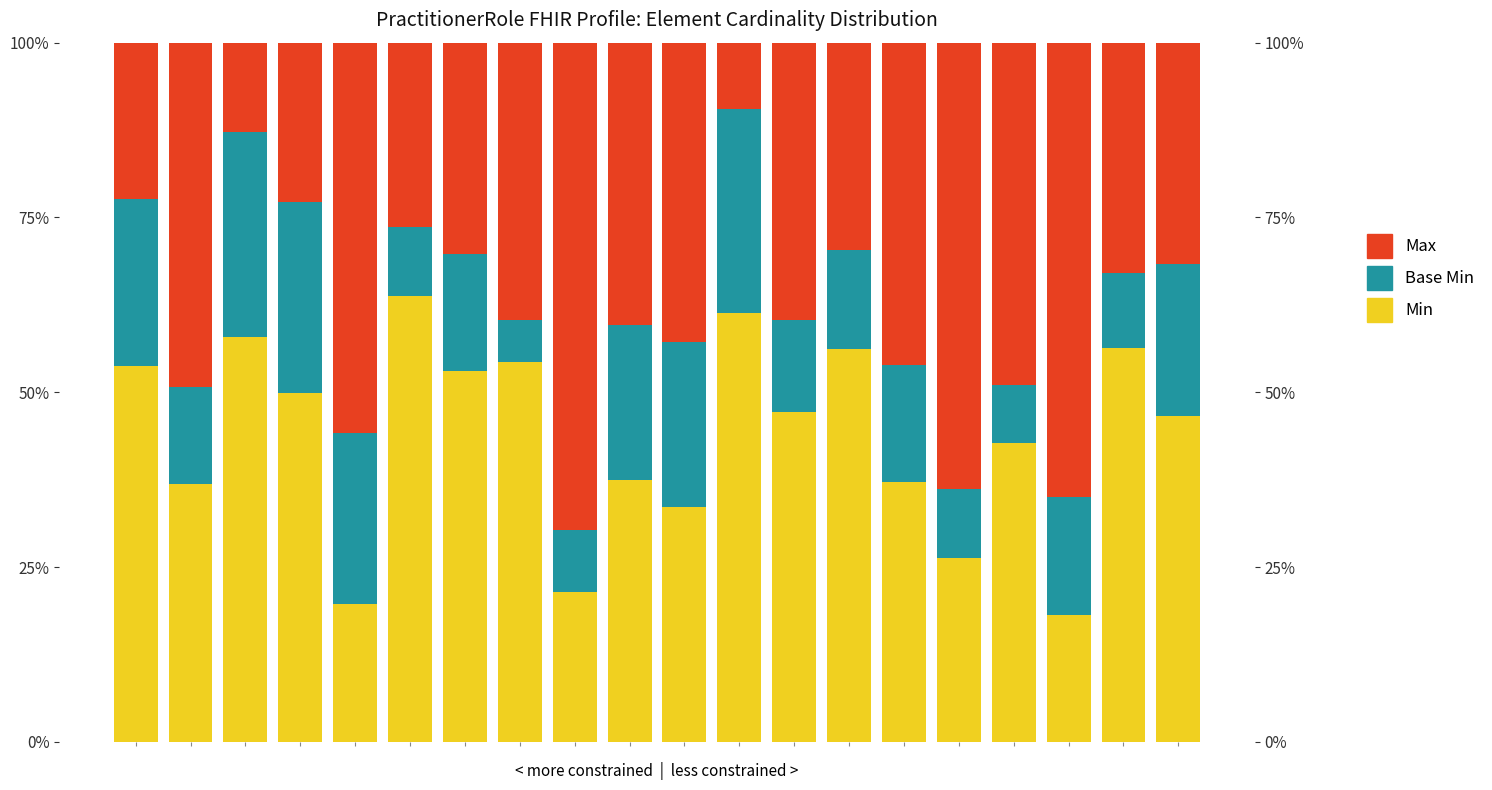

What is the sum of the Base Min values at 11 and 4?

53.6